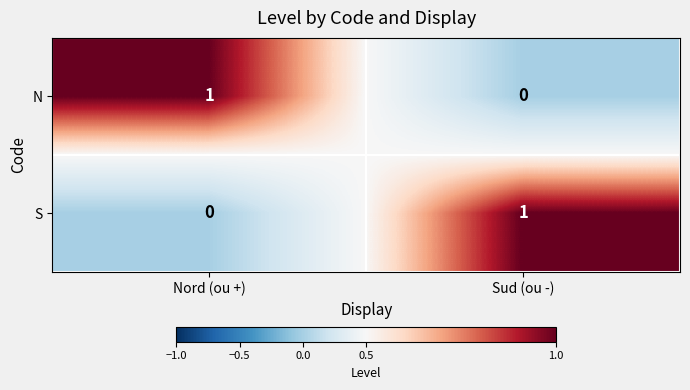

What is the difference between the highest and lowest values at Sud (ou -)?

1